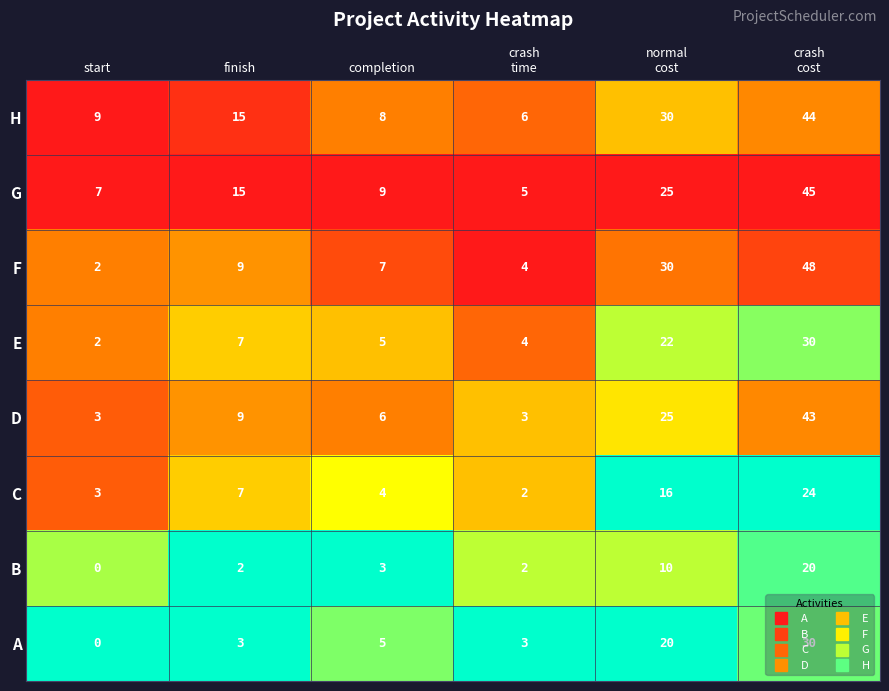

At which category is the sum across all series the highest?

crash
cost